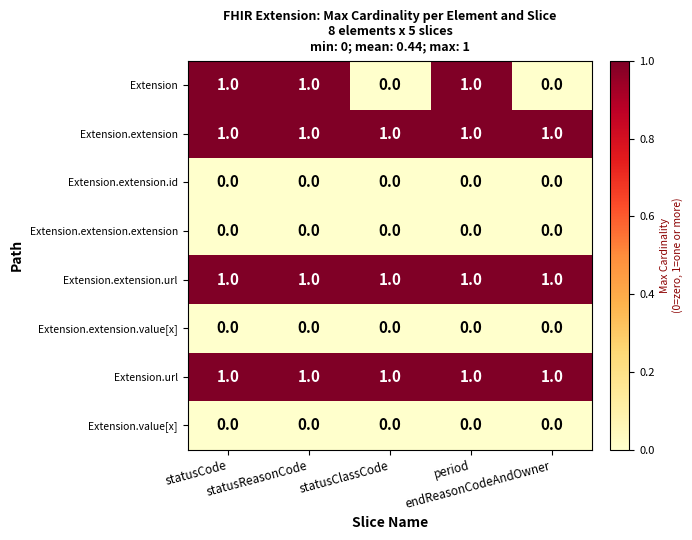

What is the sum of all Extension.url values?

5